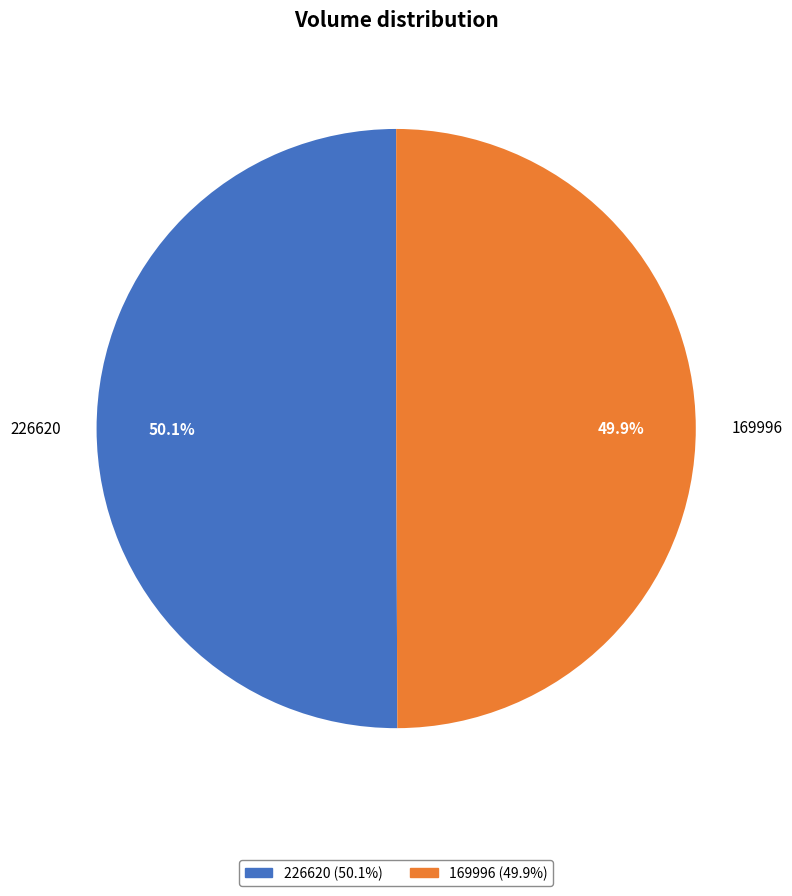

How much of the chart is everything except 169996?

50.1%